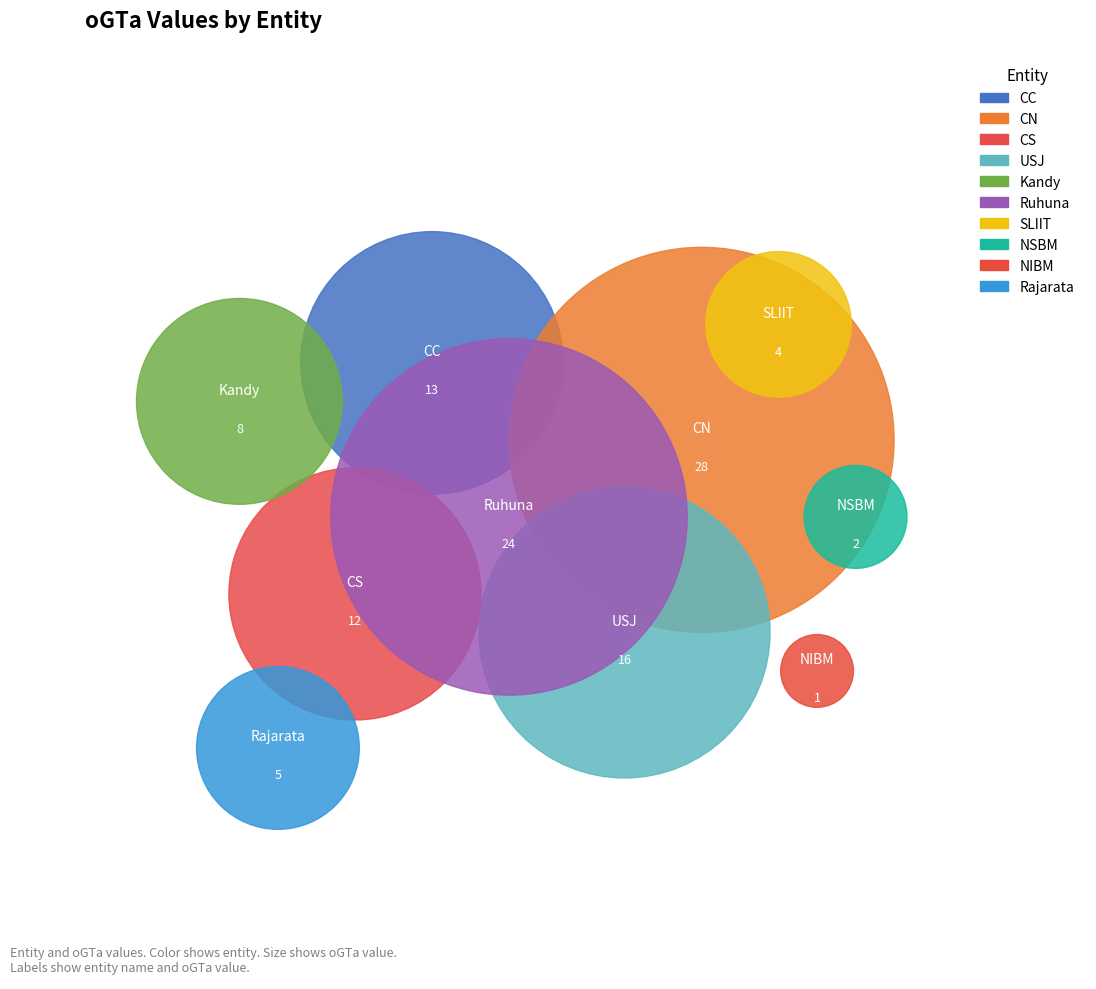

Which slice is the largest?

CN